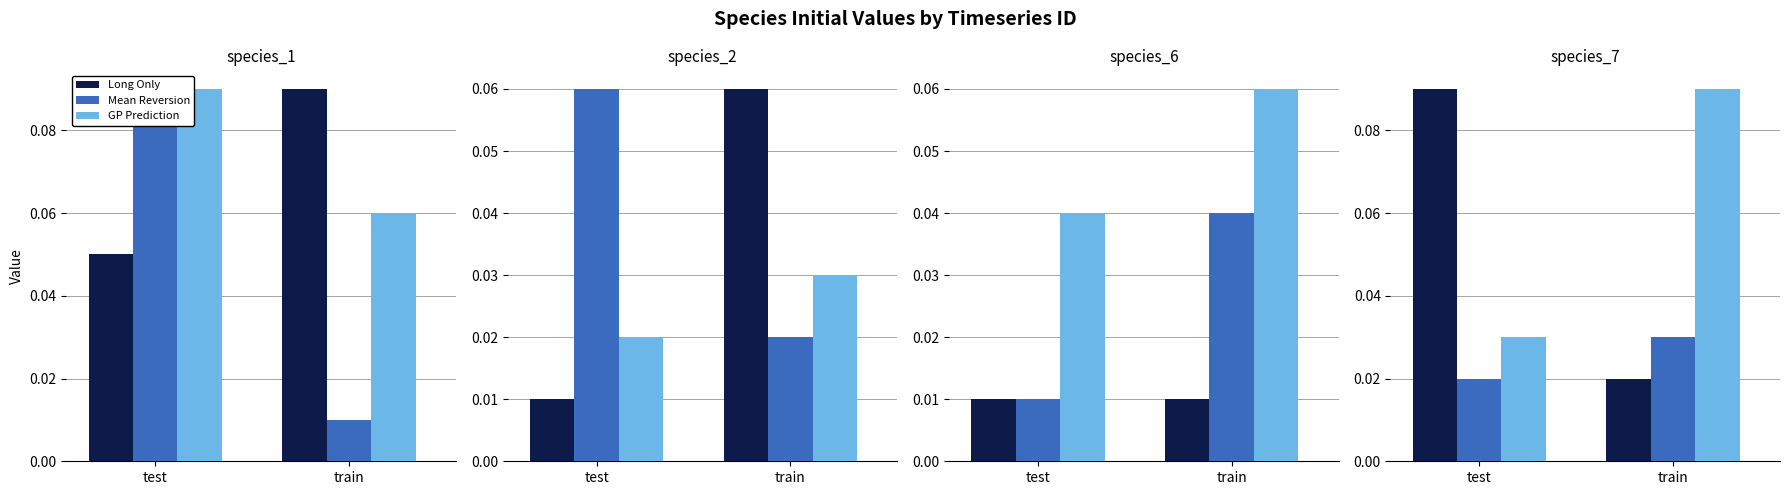

What are all the series names shown in the legend?

Long Only, Mean Reversion, GP Prediction